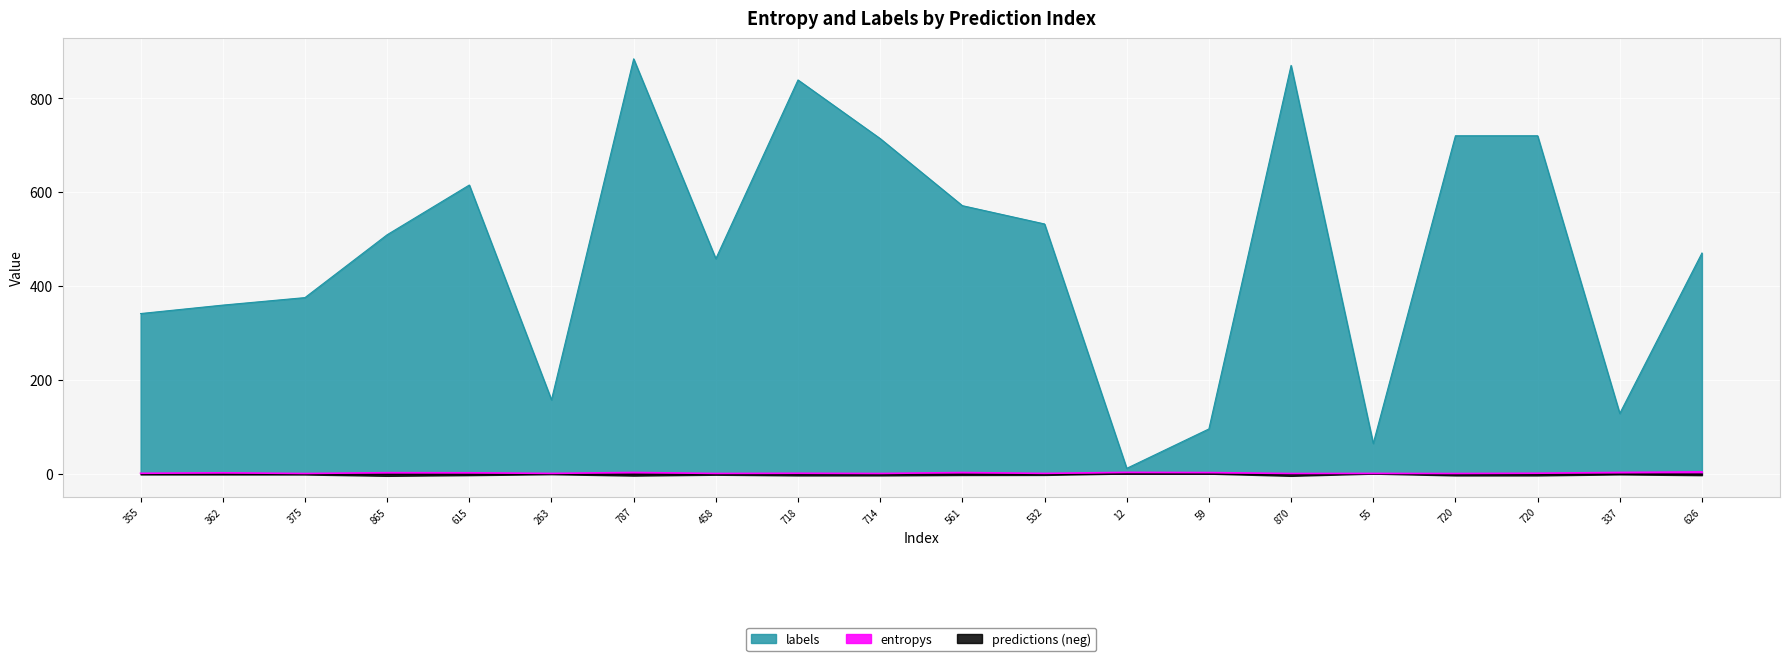

What is the sum of the labels values at 375 and 714?

1089.0